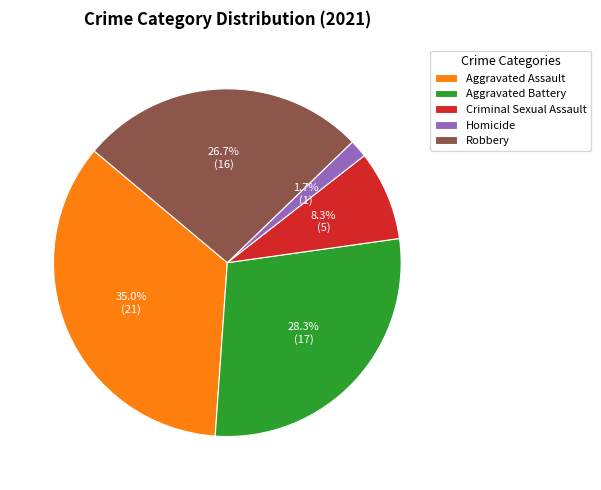

What is the ratio of the value at Aggravated Battery to the value at Aggravated Assault?

0.8